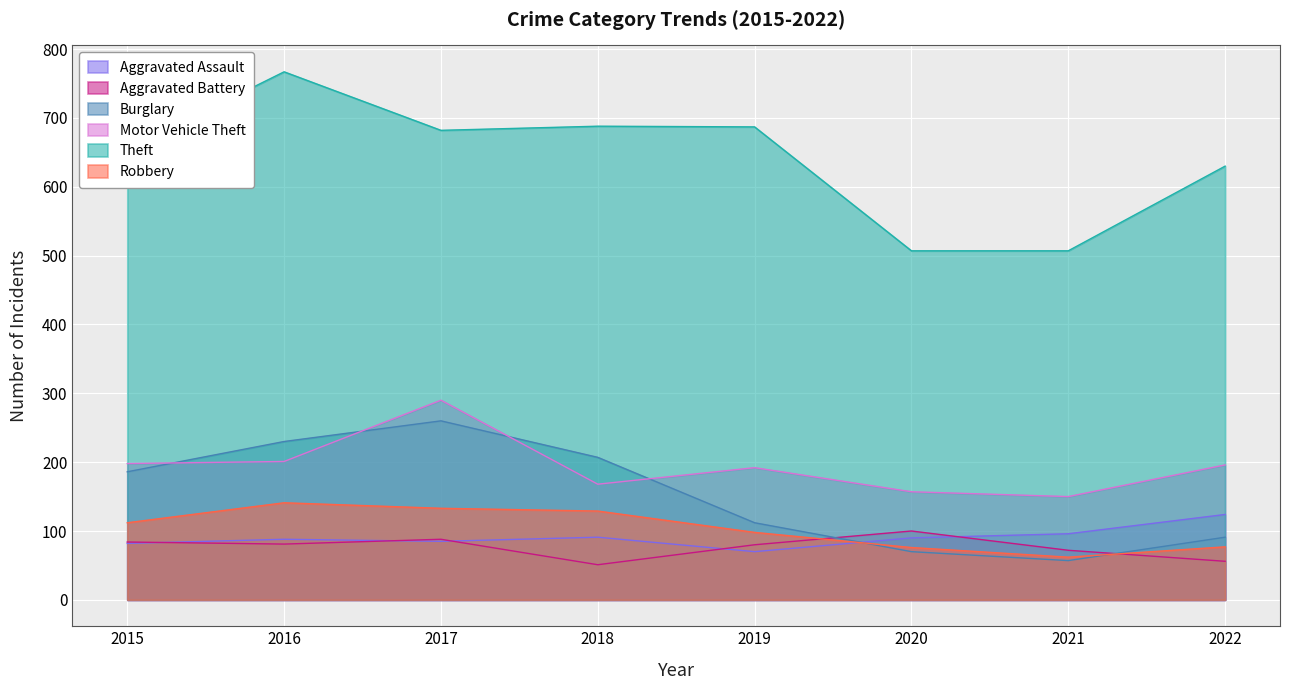

How many values in the Burglary series are below 186?

4